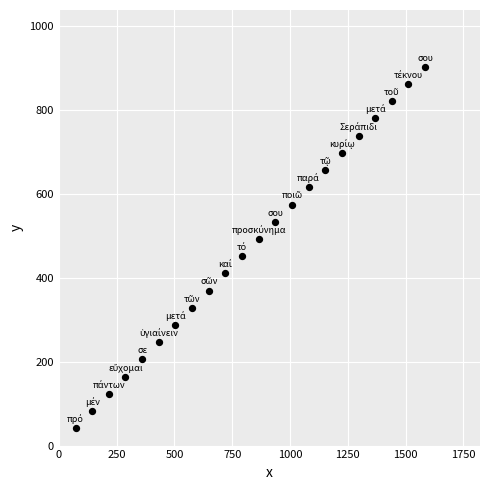

What is the range of Y values (max minus min)?

861